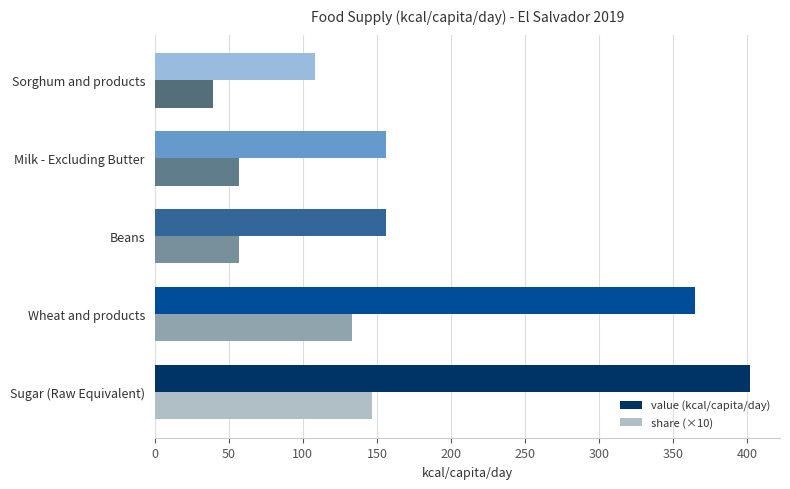

The value (kcal/capita/day) series shows 365.0 at Wheat and products. True or false?

True